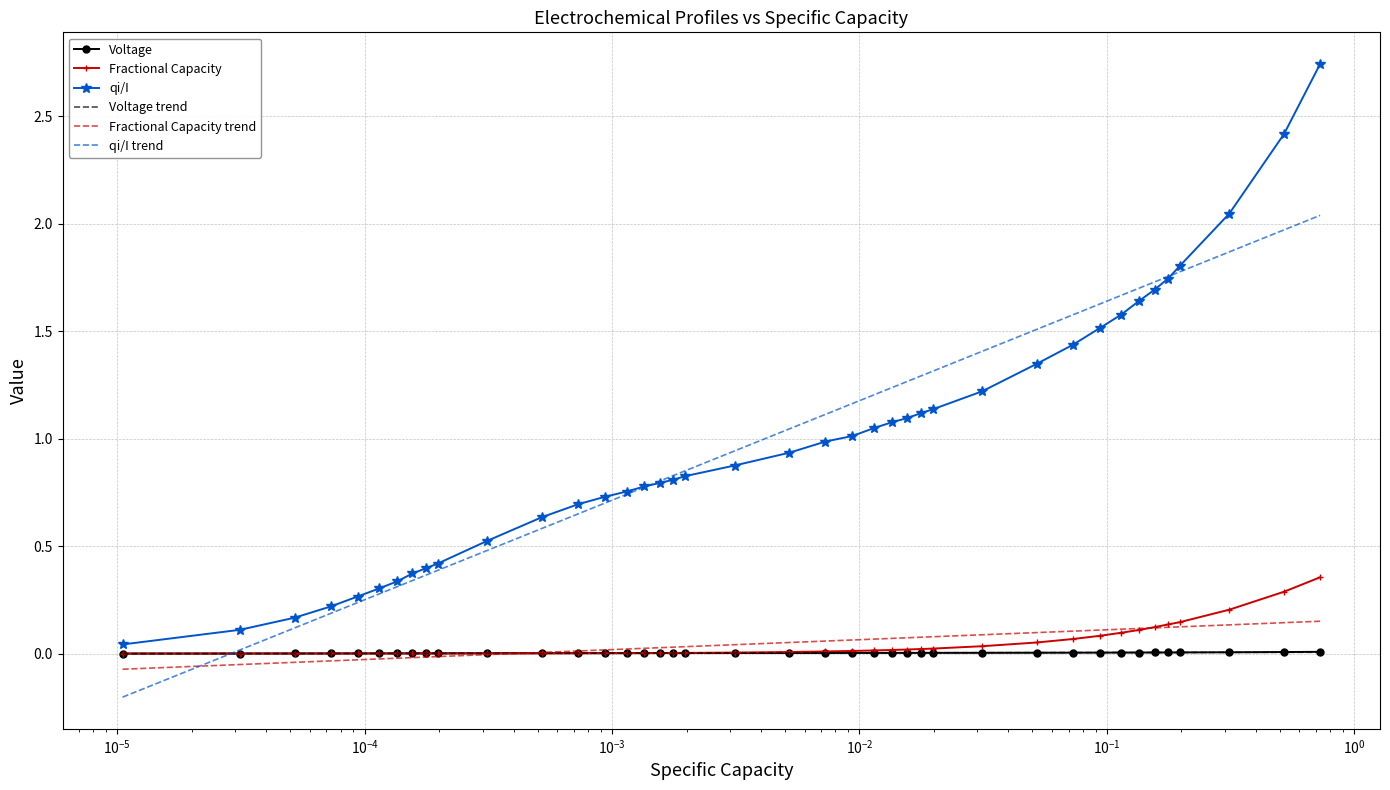

Which series has the widest spread of values?

qi/I